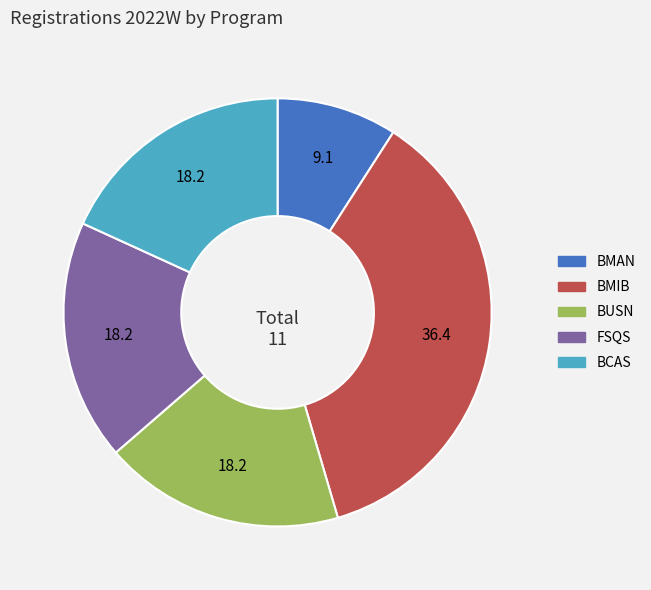

Do FSQS and BMIB together represent more than half of the pie?

Yes